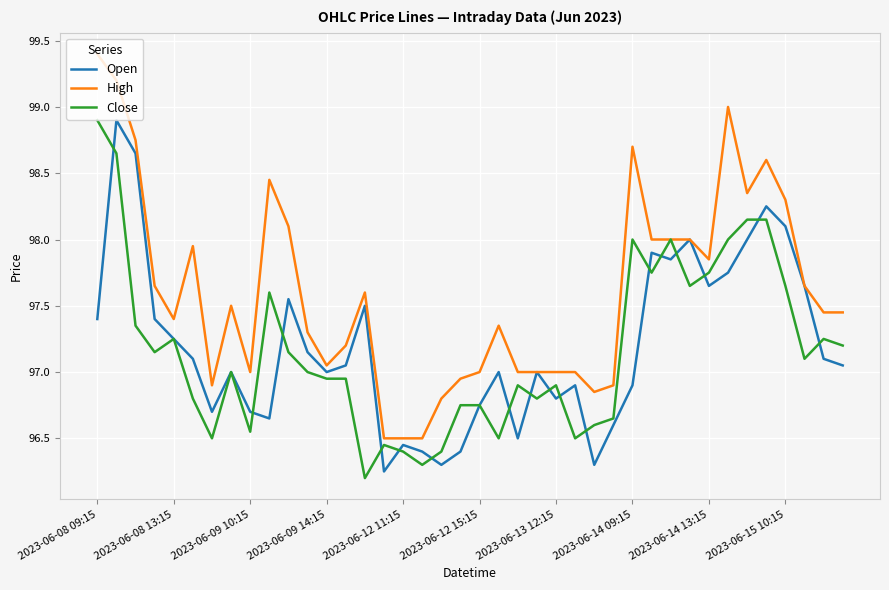

Which series has the largest range (max minus min)?

High